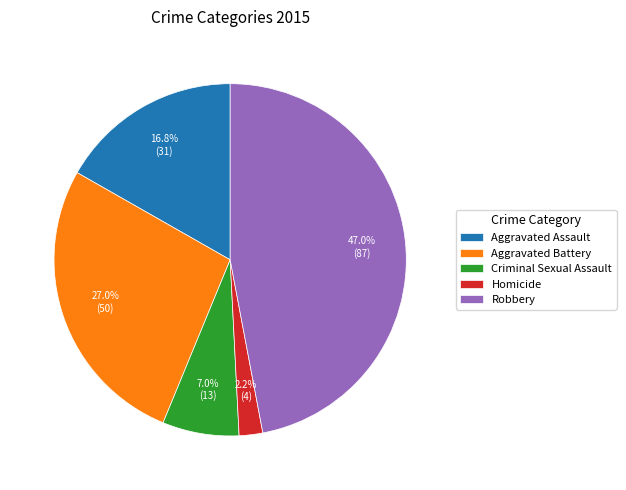

Which slice is the largest?

Robbery